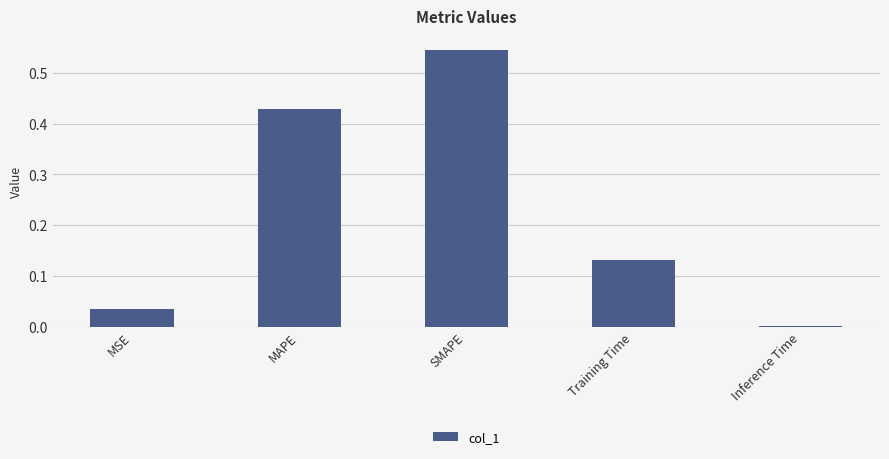

At which category does the chart reach its peak across all series?

SMAPE